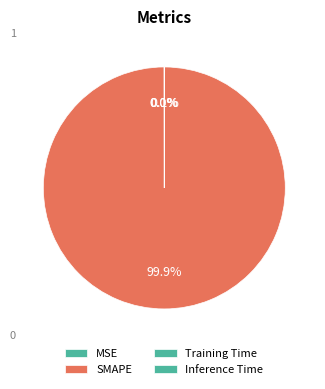

Combined, what portion of the pie is Training Time and MSE?

0.1%